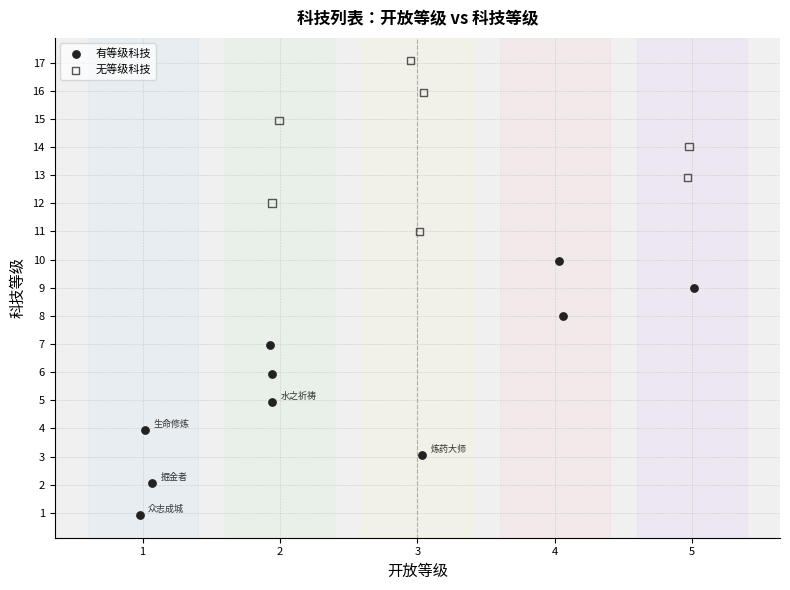

Which series contains the highest Y value?

无等级科技